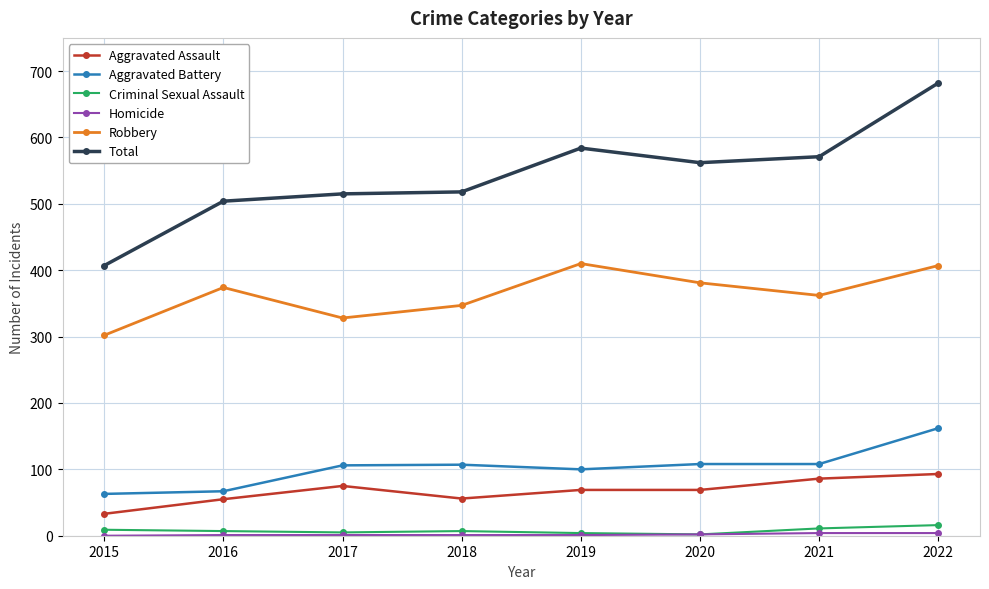

What is the difference between the maximum and minimum values in the Aggravated Assault series?

60